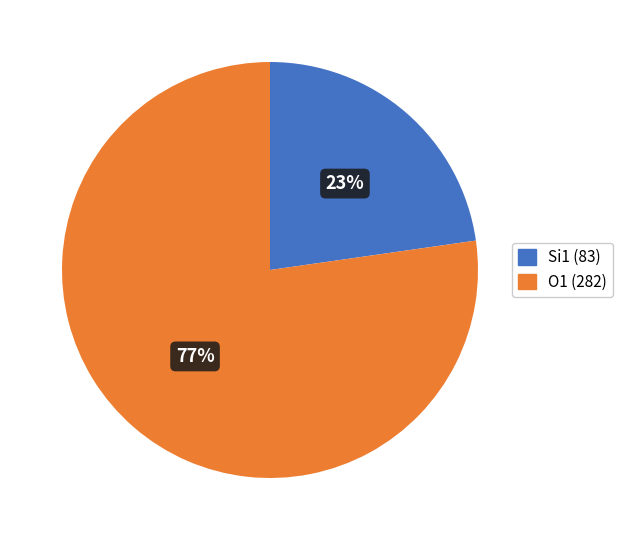

Is there any slice that represents more than half of the pie?

Yes